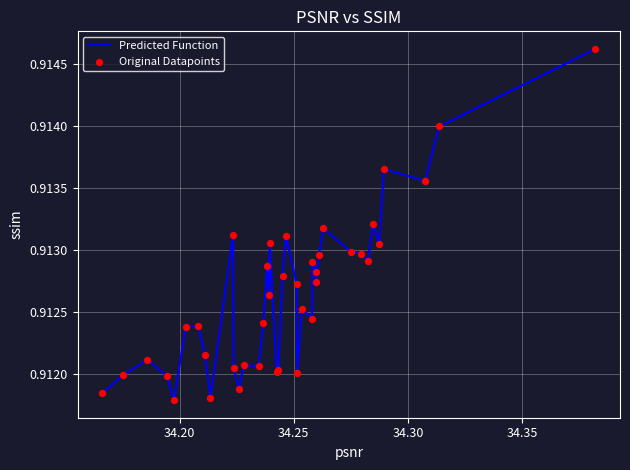

How many lines are shown in the chart?

1